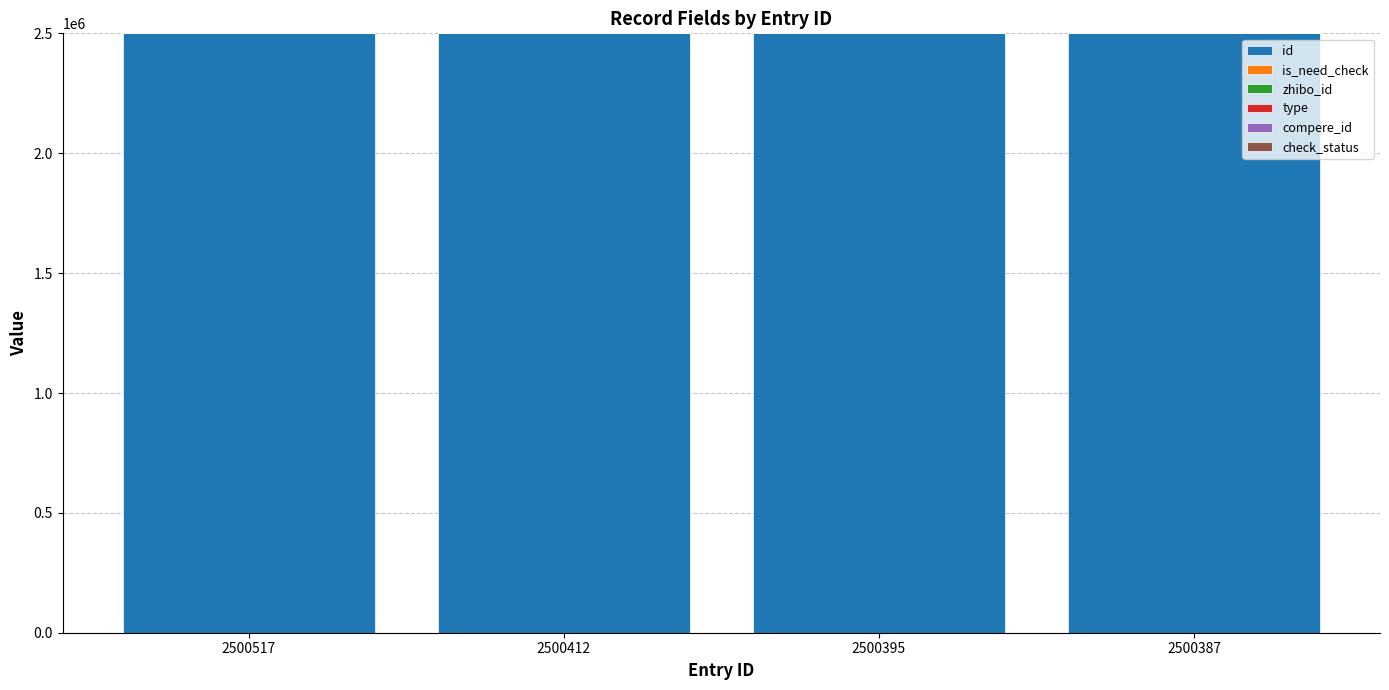

The id series shows 746155 at 2500412. True or false?

False